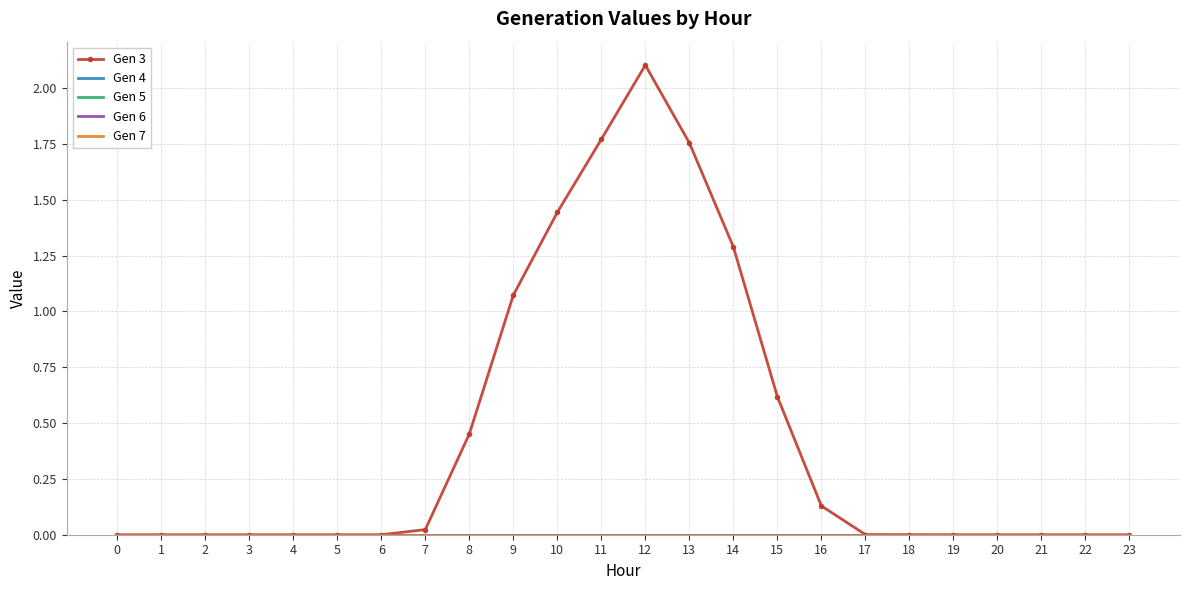

What are all the series names shown in the legend?

Gen 3, Gen 4, Gen 5, Gen 6, Gen 7